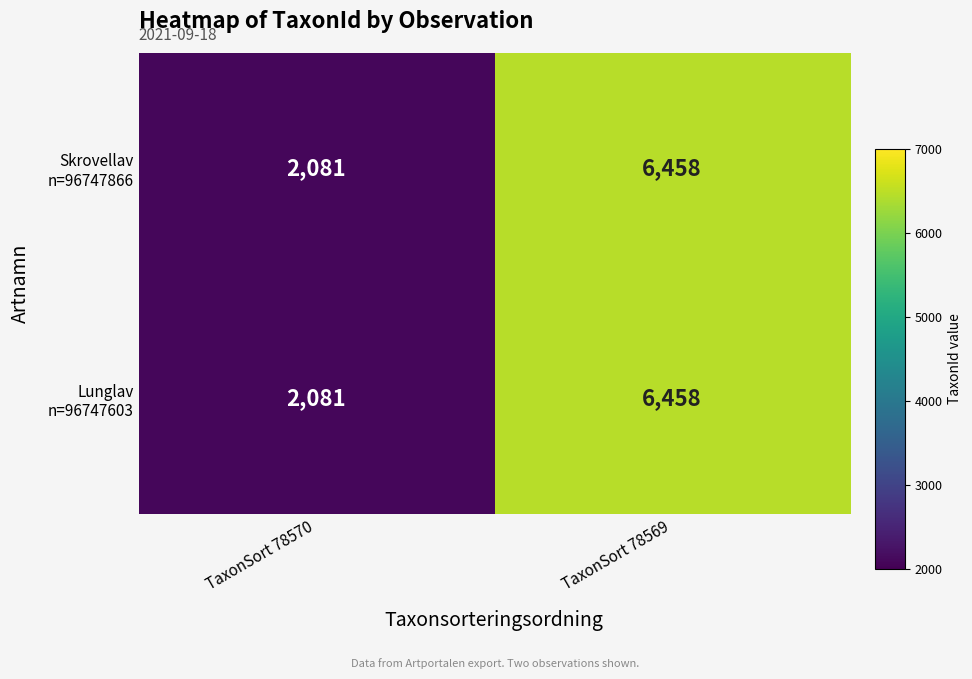

Which label corresponds to the largest value in the chart?

TaxonSort 78569